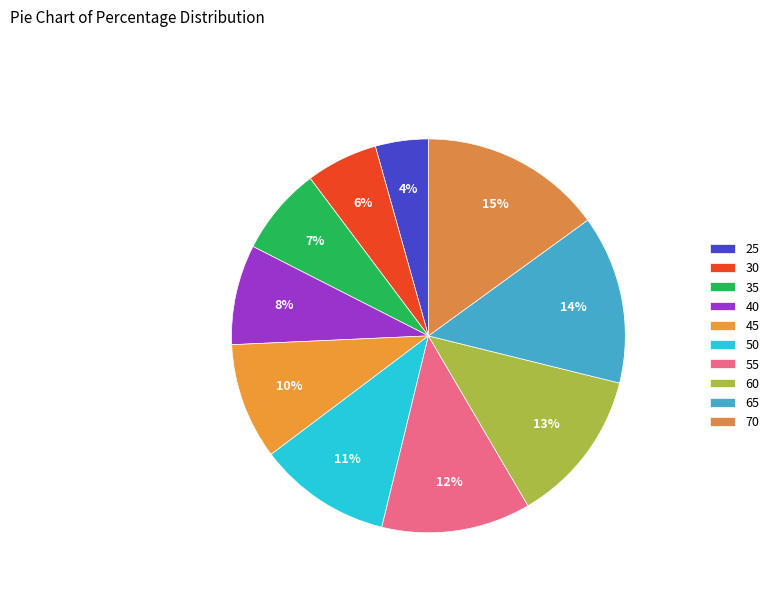

How many slices are in this pie chart?

10